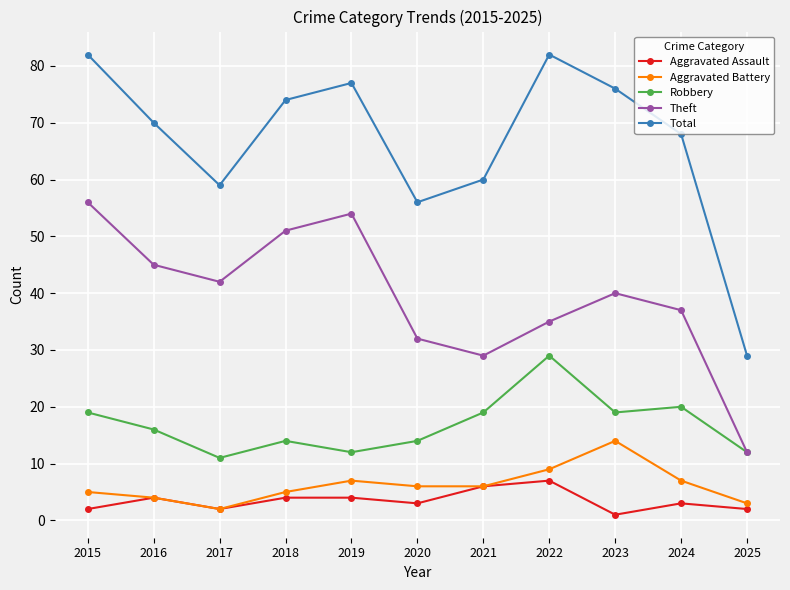

How many data points in Aggravated Battery are less than 6?

5